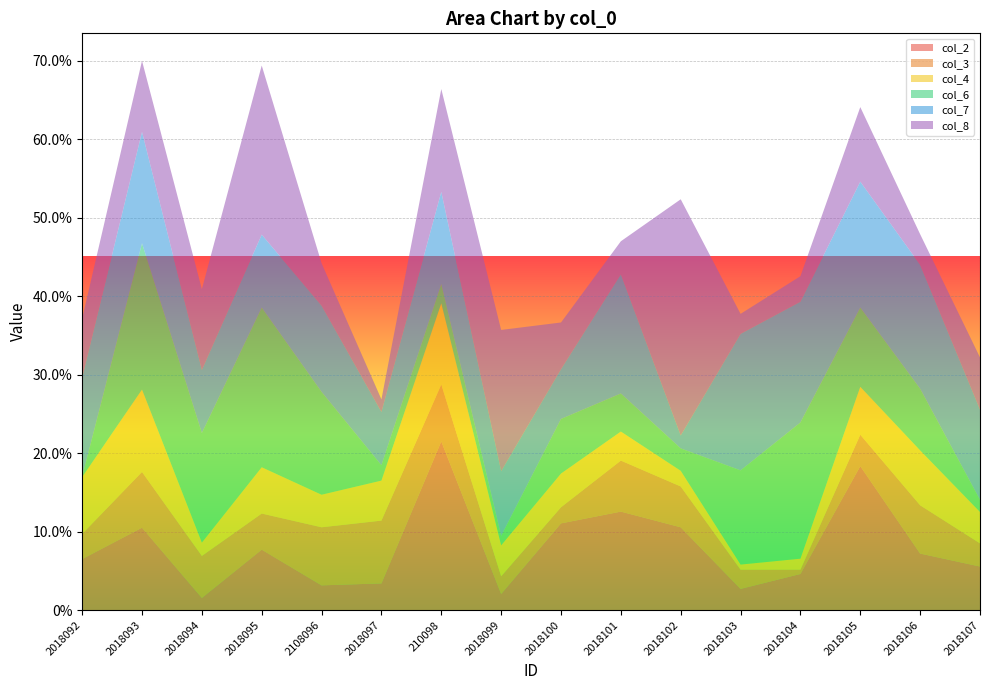

Reading left to right, transcribe all the data shown in this chart.

col_2: 0.1	0.1	0.0	0.1	0.0	0.0	0.2	0.0	0.1	0.1	0.1	0.0	0.0	0.2	0.1	0.1
col_3: 0.0	0.1	0.1	0.0	0.1	0.1	0.1	0.0	0.0	0.1	0.1	0.0	0.0	0.0	0.1	0.0
col_4: 0.1	0.1	0.0	0.1	0.0	0.1	0.1	0.0	0.0	0.0	0.0	0.0	0.0	0.1	0.1	0.0
col_6: 0.0	0.2	0.1	0.2	0.1	0.0	0.0	0.0	0.1	0.0	0.0	0.1	0.2	0.1	0.1	0.0
col_7: 0.1	0.1	0.1	0.1	0.1	0.1	0.1	0.1	0.1	0.2	0.0	0.2	0.2	0.2	0.2	0.1
col_8: 0.1	0.1	0.1	0.2	0.1	0.0	0.1	0.2	0.1	0.0	0.3	0.0	0.0	0.1	0.0	0.1